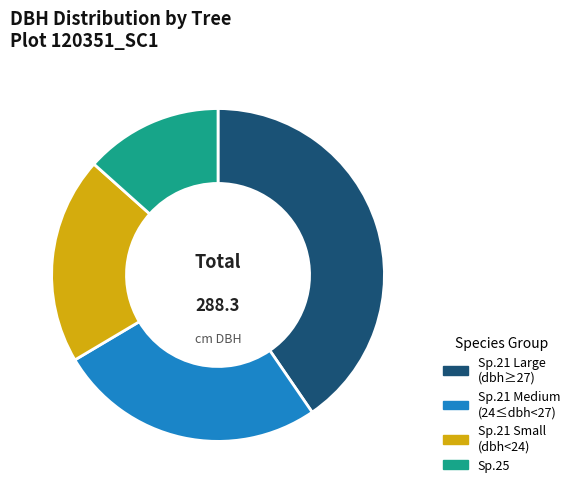

Which category has the biggest portion of the pie?

Sp.21 Large (dbh≥27)